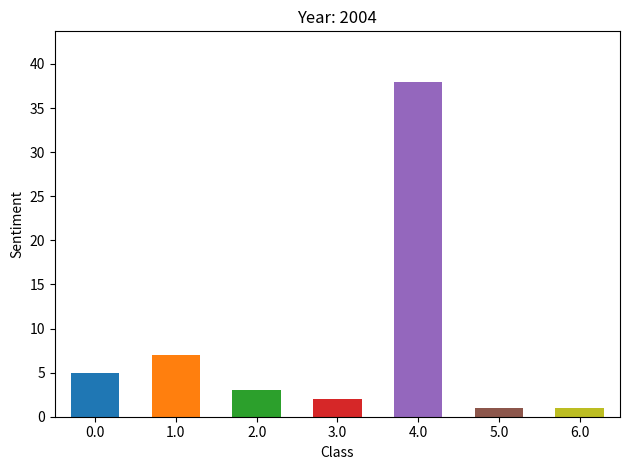

Are the bars horizontal?

No